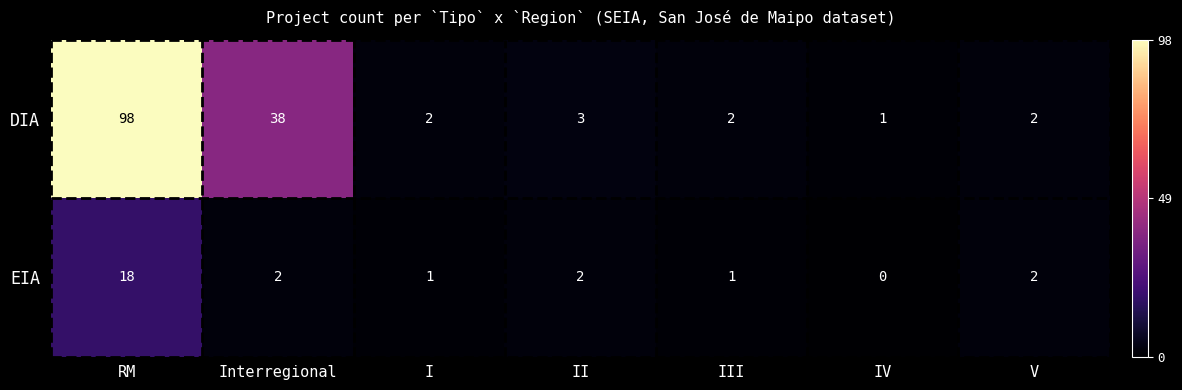

How many distinct data groups are displayed?

2